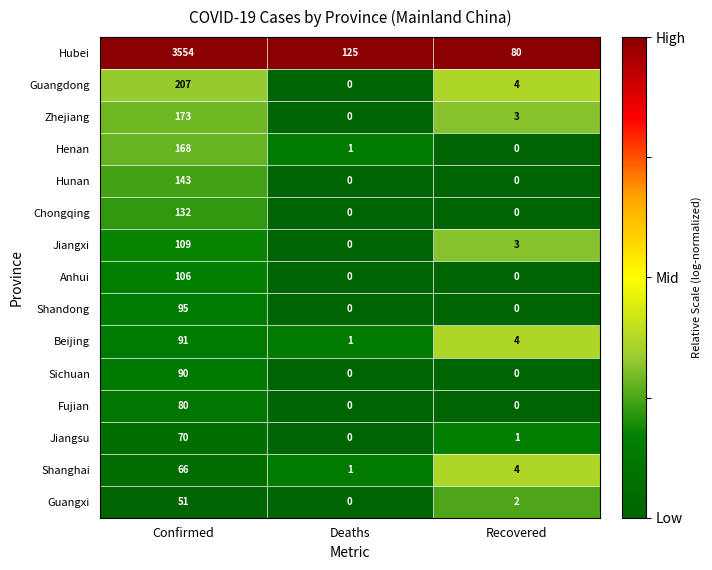

At how many categories does at least one series exceed 0?

3